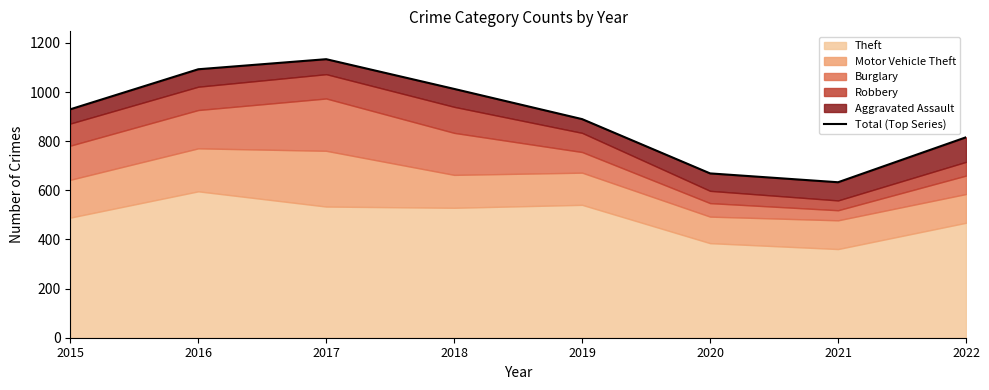

How many points are higher than both their immediate neighbors (excluding endpoints)?

1